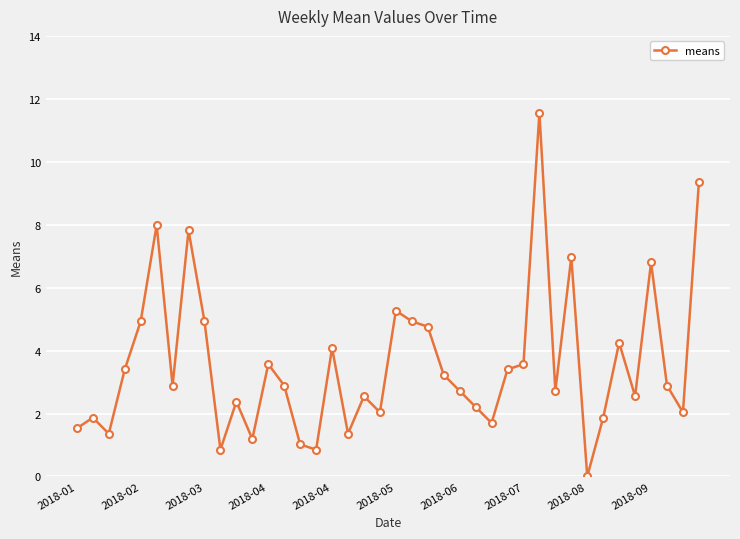

True or false: there are more than 0 points higher than both neighbors.

True